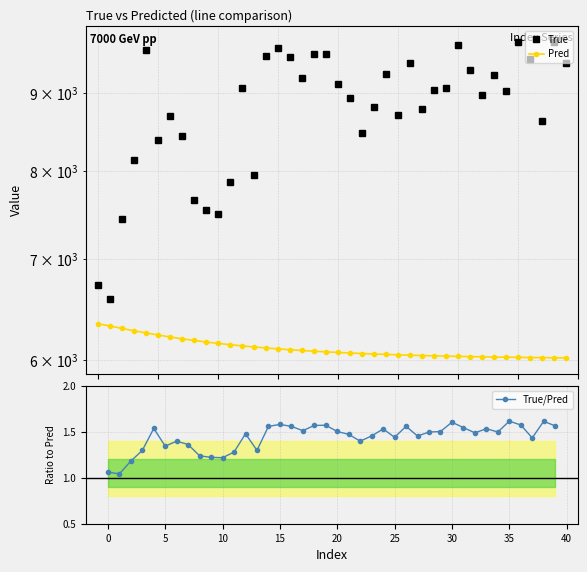

What are all the series names shown in the legend?

True, Pred, True/Pred